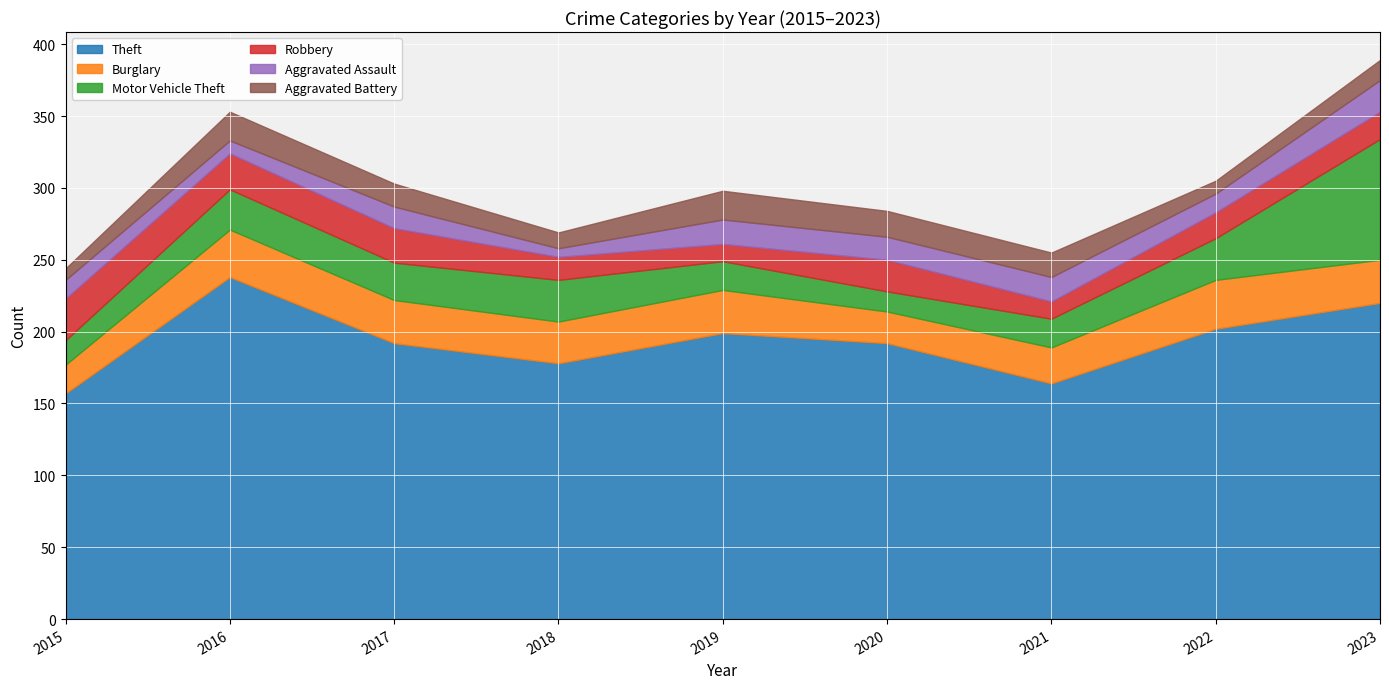

The Theft series shows 202 at 2022. True or false?

True